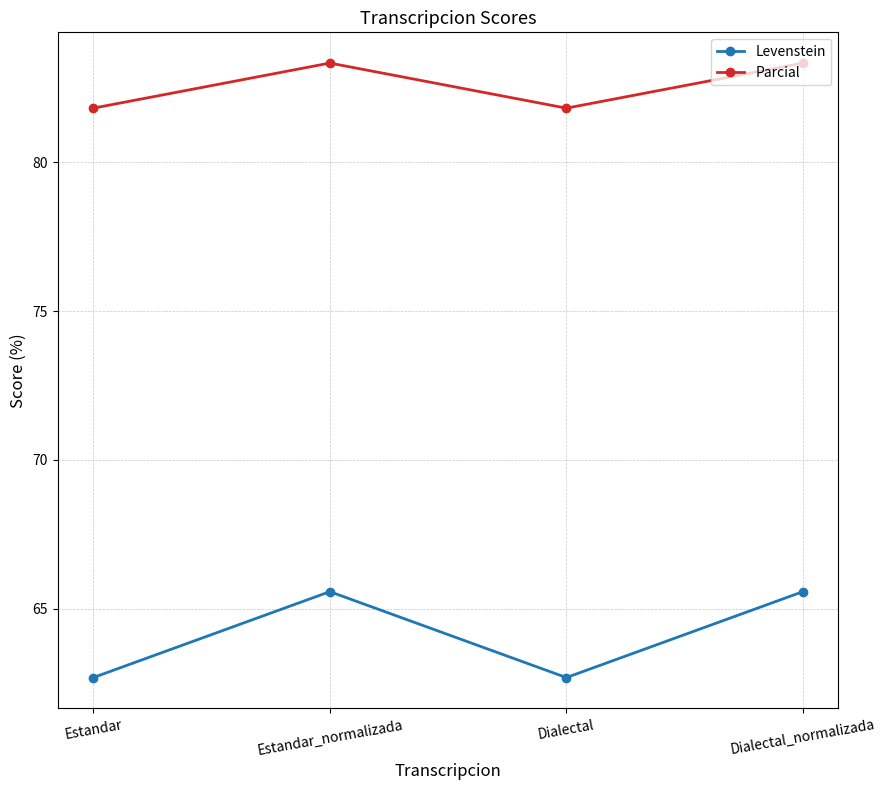

How many interior local valleys does the Parcial series have?

1